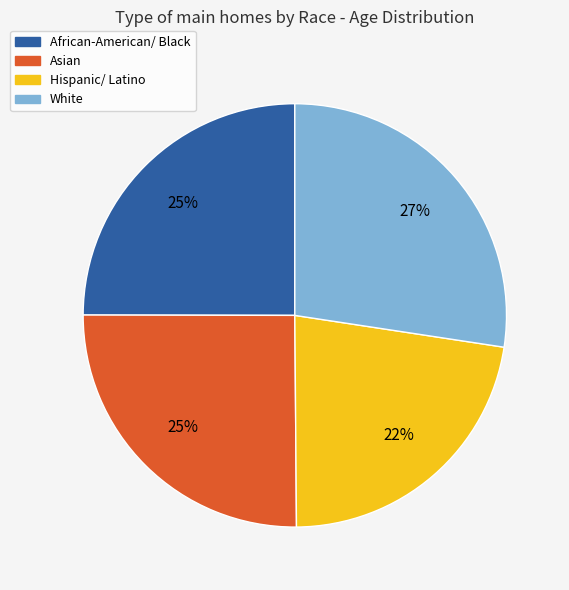

True or false: Asian accounts for 18% of the total.

False